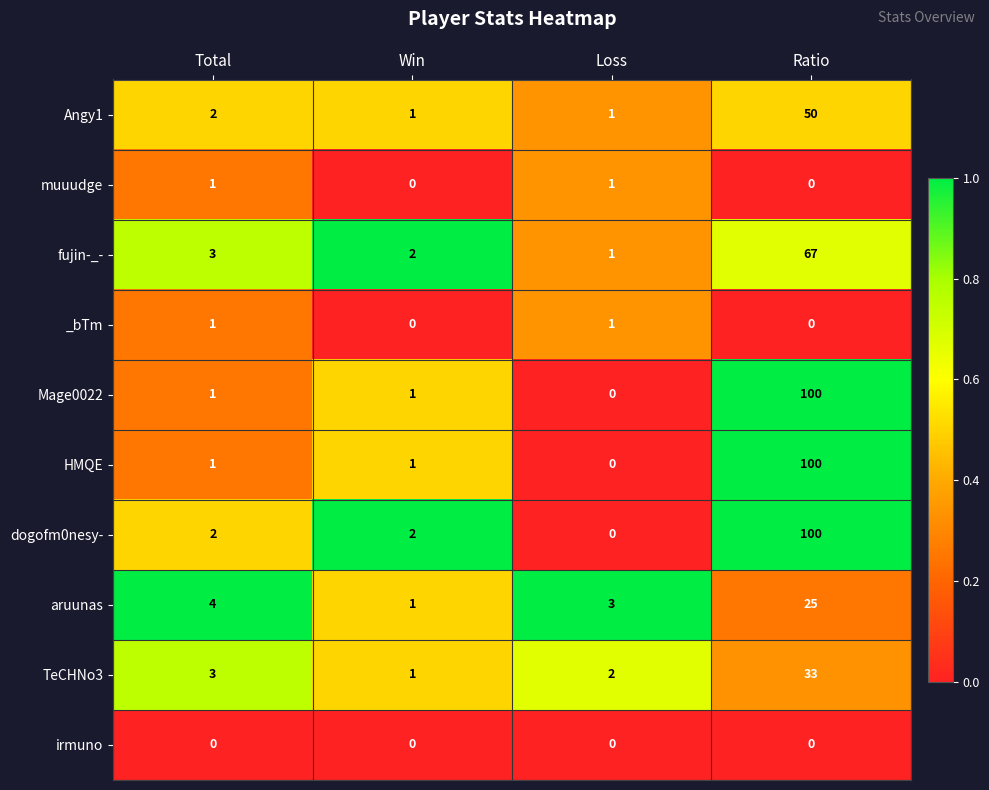

How many categories are shown in the chart?

4